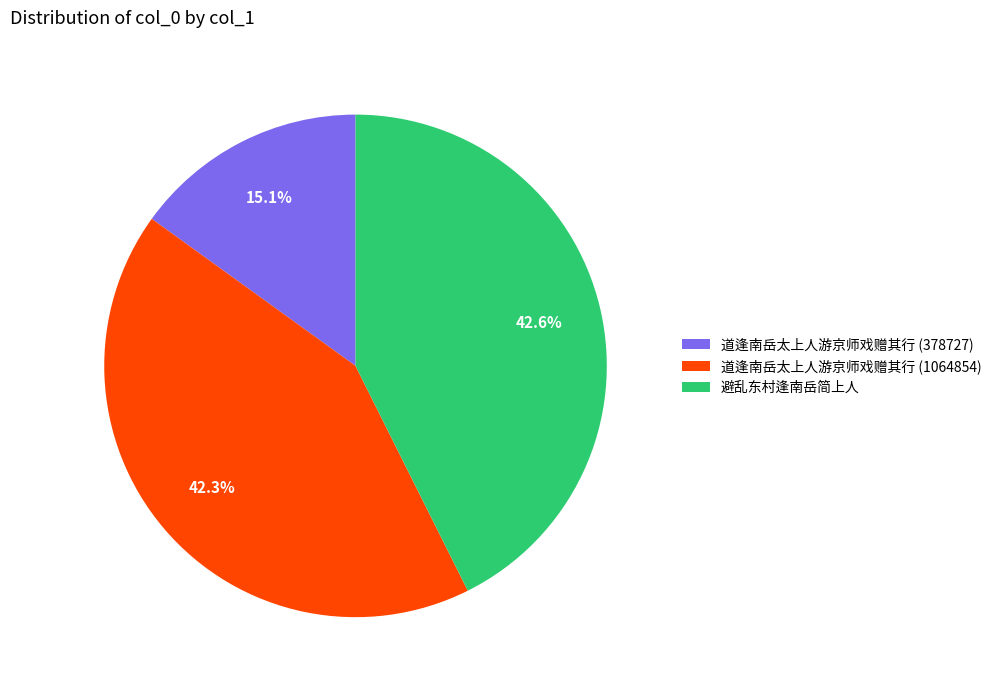

Count the number of slices in the pie.

3